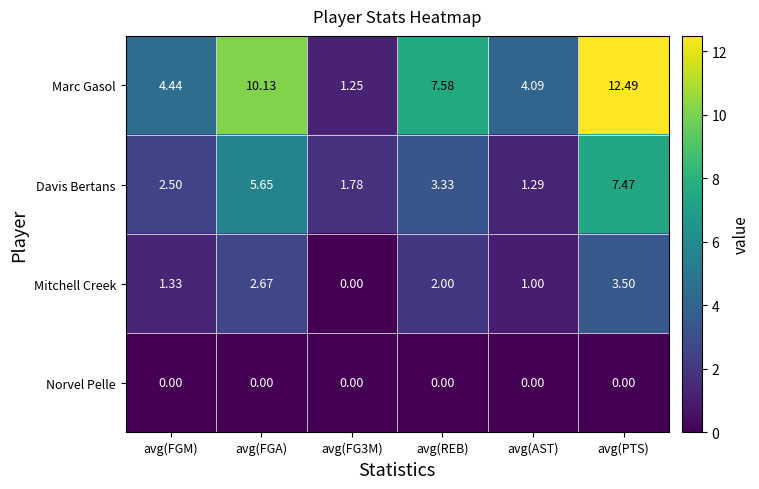

Which series has the widest spread of values?

Marc Gasol